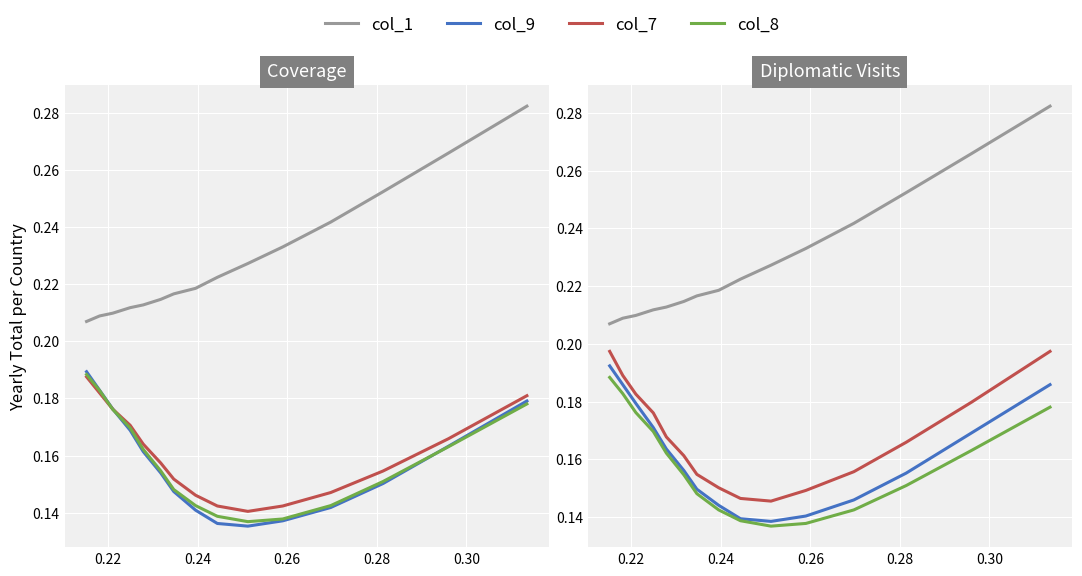

At how many categories does at least one series exceed 0?

15